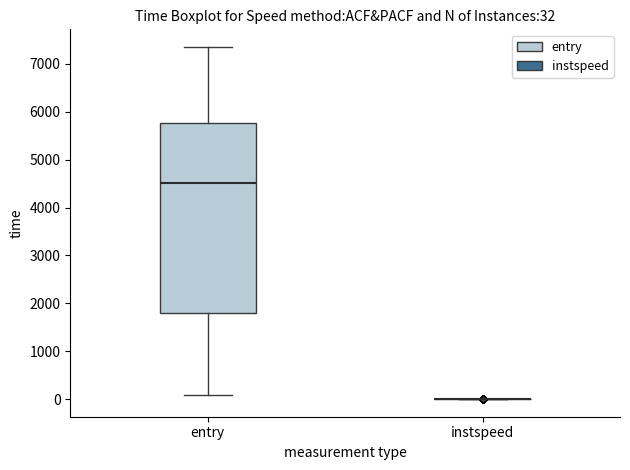

Comparing the boxes themselves (not the whiskers), which one is the tallest?

entry